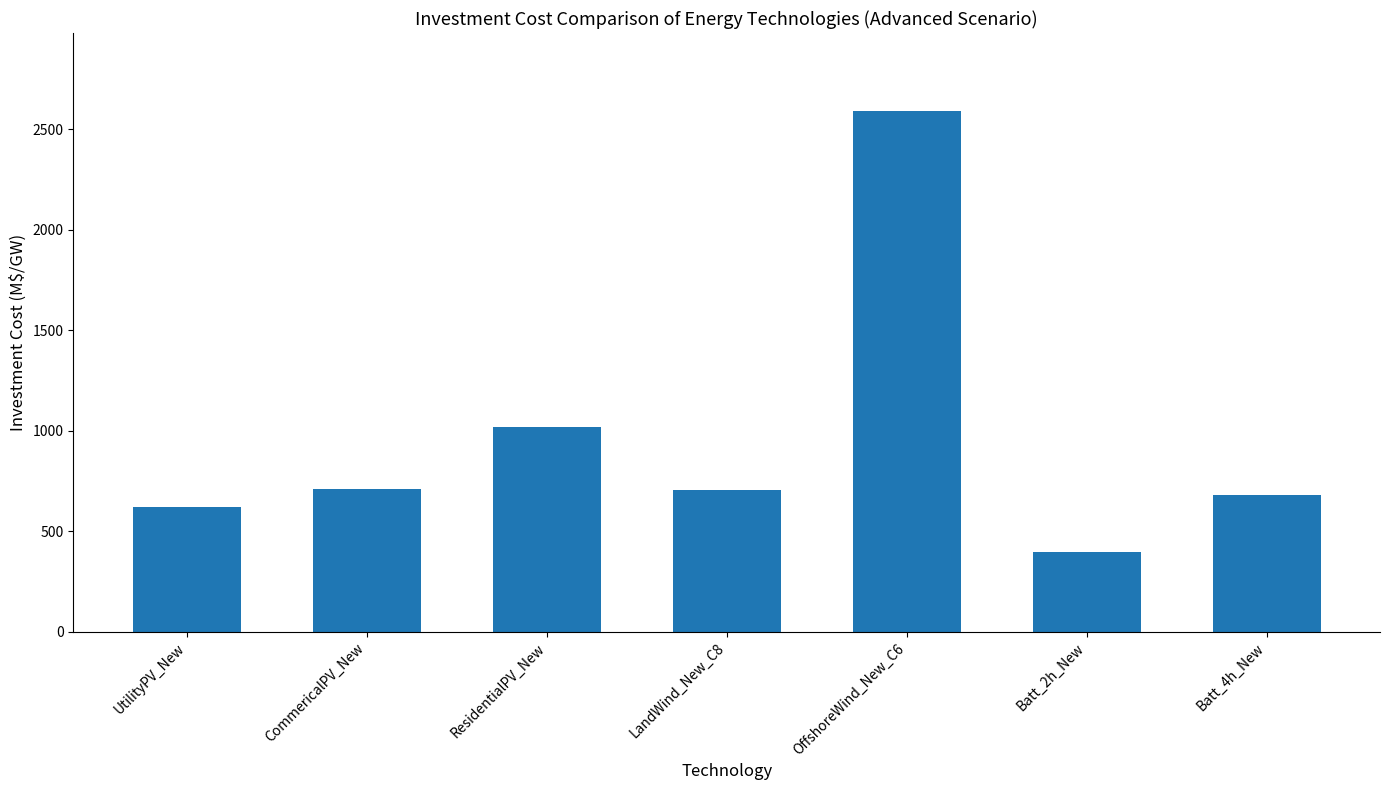

What is the value of the 1st bar from the left?

620.0